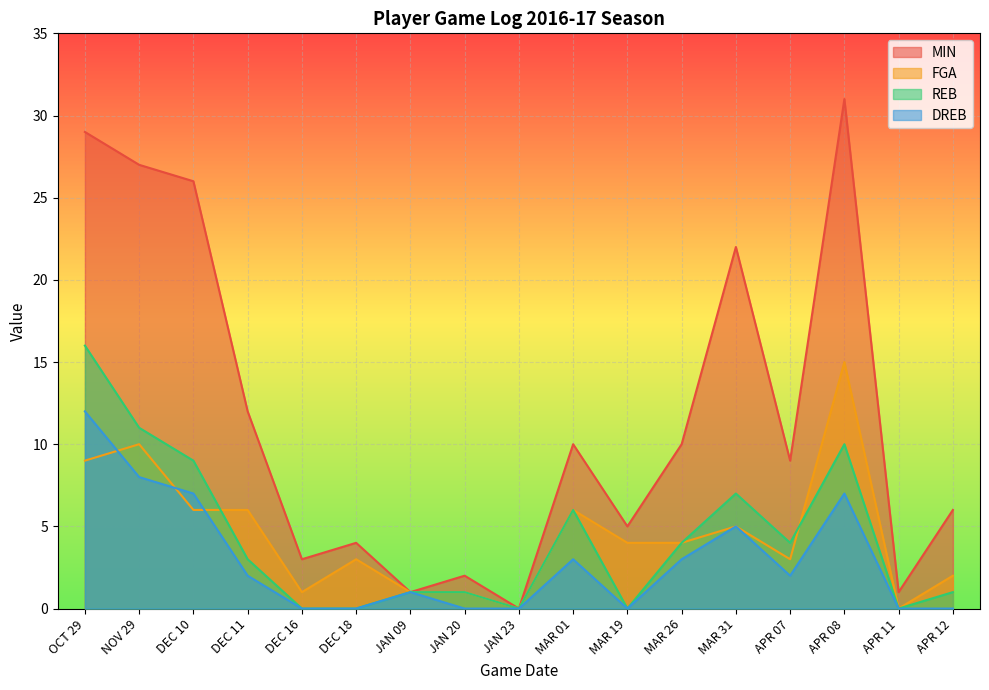

Reading left to right, transcribe all the data shown in this chart.

MIN: 29	27	26	12	3	4	1	2	0	10	5	10	22	9	31	1	6
FGA: 9	10	6	6	1	3	1	1	0	6	4	4	5	3	15	0	2
REB: 16	11	9	3	0	0	1	1	0	6	0	4	7	4	10	0	1
DREB: 12	8	7	2	0	0	1	0	0	3	0	3	5	2	7	0	0